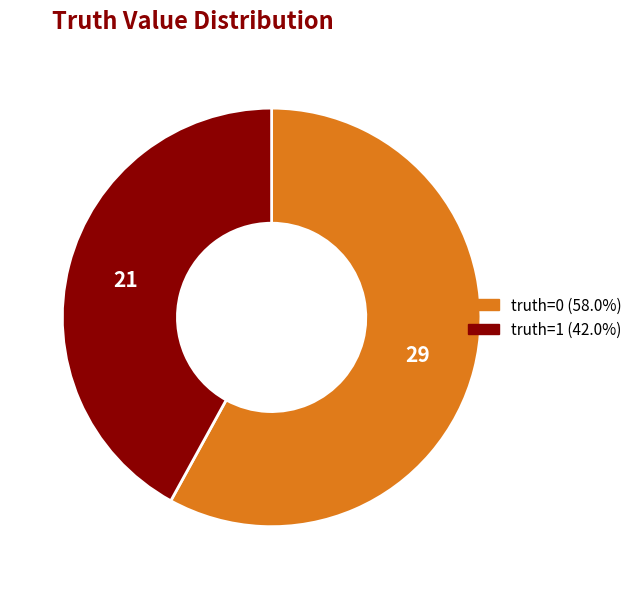

How many slices are in this pie chart?

2